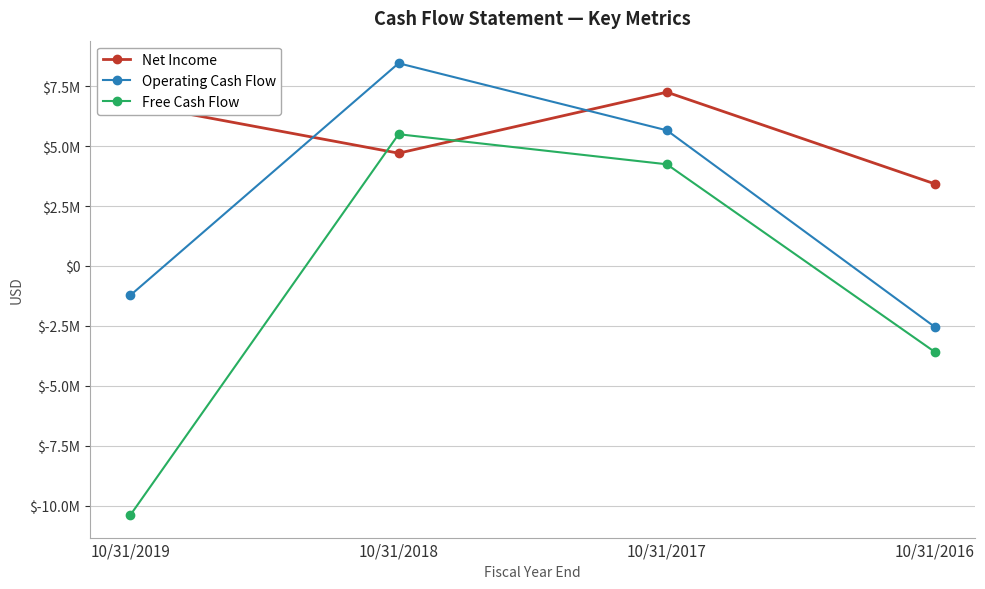

True or false: Net Income has more than 0 interior local peaks.

True